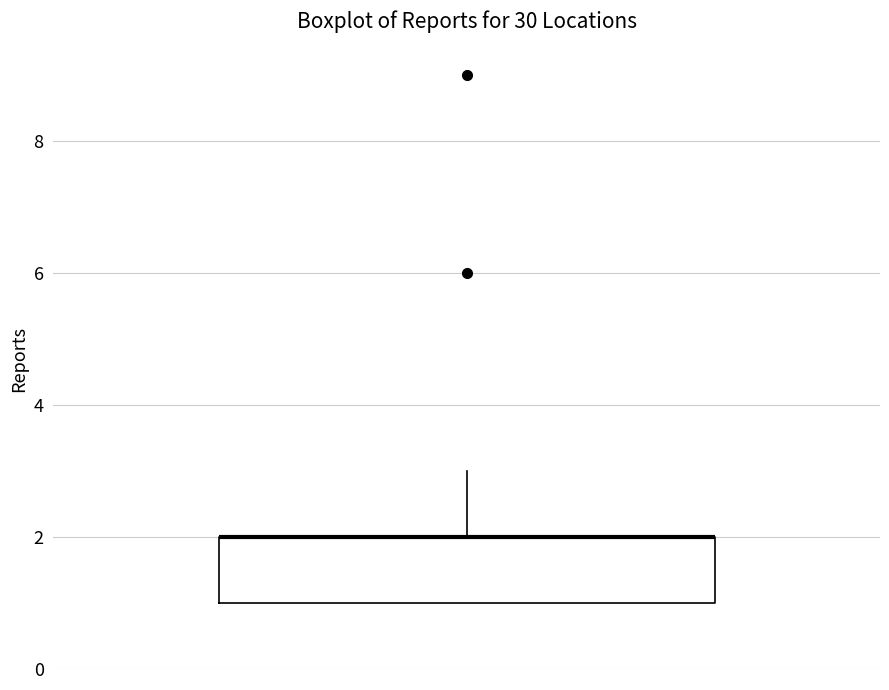

Transcribe this box plot: give where the median line is, the range the box spans, and where the two whiskers end, as read against the y-axis. The values are not printed on the chart, so give them approximately, as read against the axis.

median 2 (drawn on the box's upper edge), box 1 to 2, whiskers 1 to 3